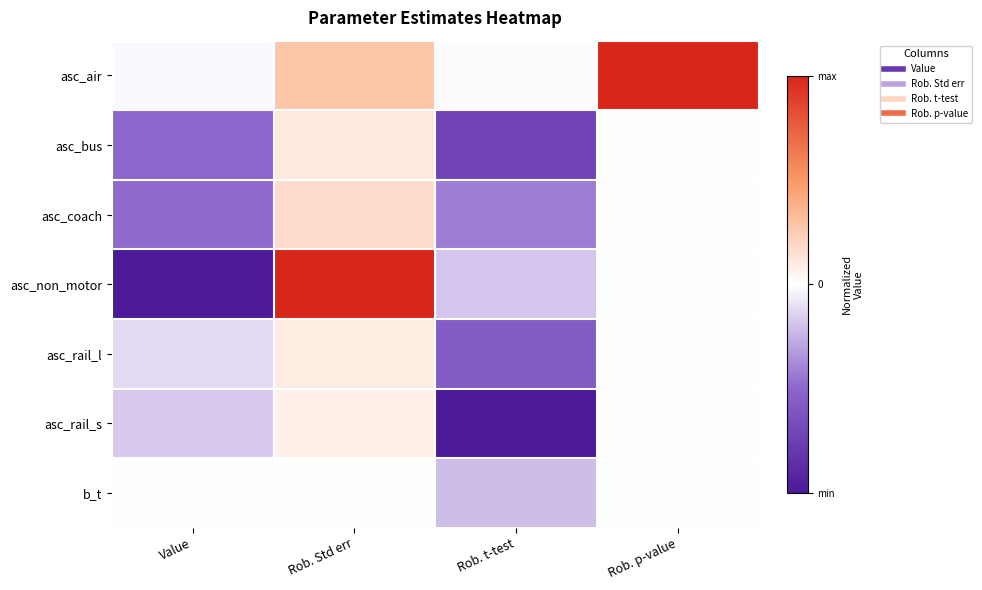

Rank the series at Rob. Std err from lowest to highest value.

b_t, asc_rail_s, asc_rail_l, asc_bus, asc_coach, asc_air, asc_non_motor